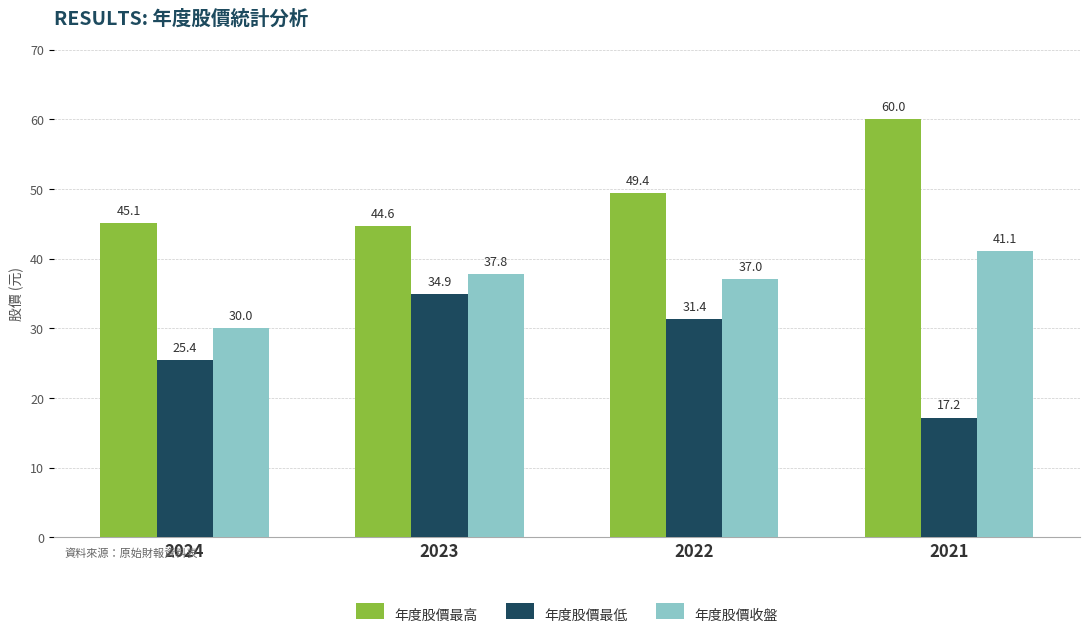

The value of 年度股價最高 at 2022 is 80.6. True or false?

False